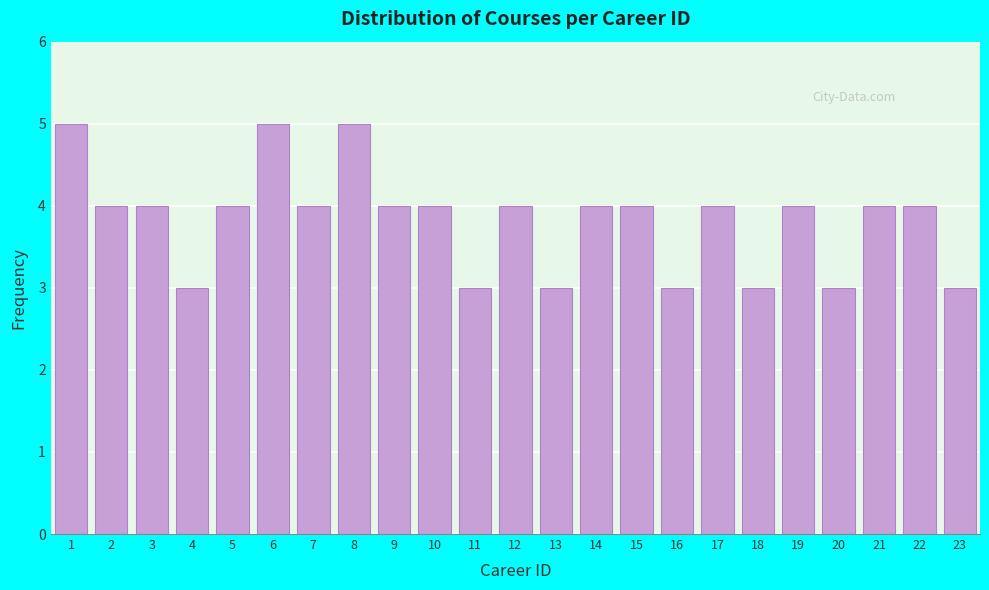

Reading left to right, transcribe all the data shown in this chart.

1=5	2=4	3=4	4=3	5=4	6=5	7=4	8=5	9=4	10=4	11=3	12=4	13=3	14=4	15=4	16=3	17=4	18=3	19=4	20=3	21=4	22=4	23=3